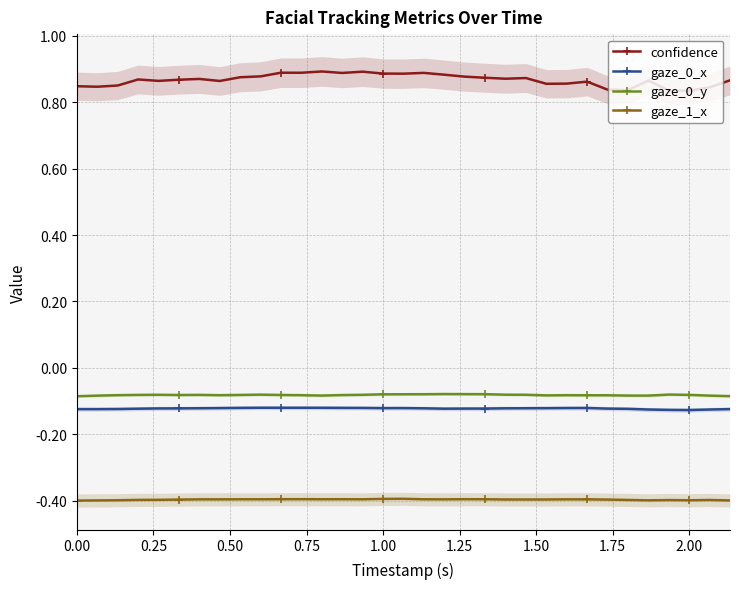

True or false: gaze_1_x has more than 0 points higher than both neighbors.

True